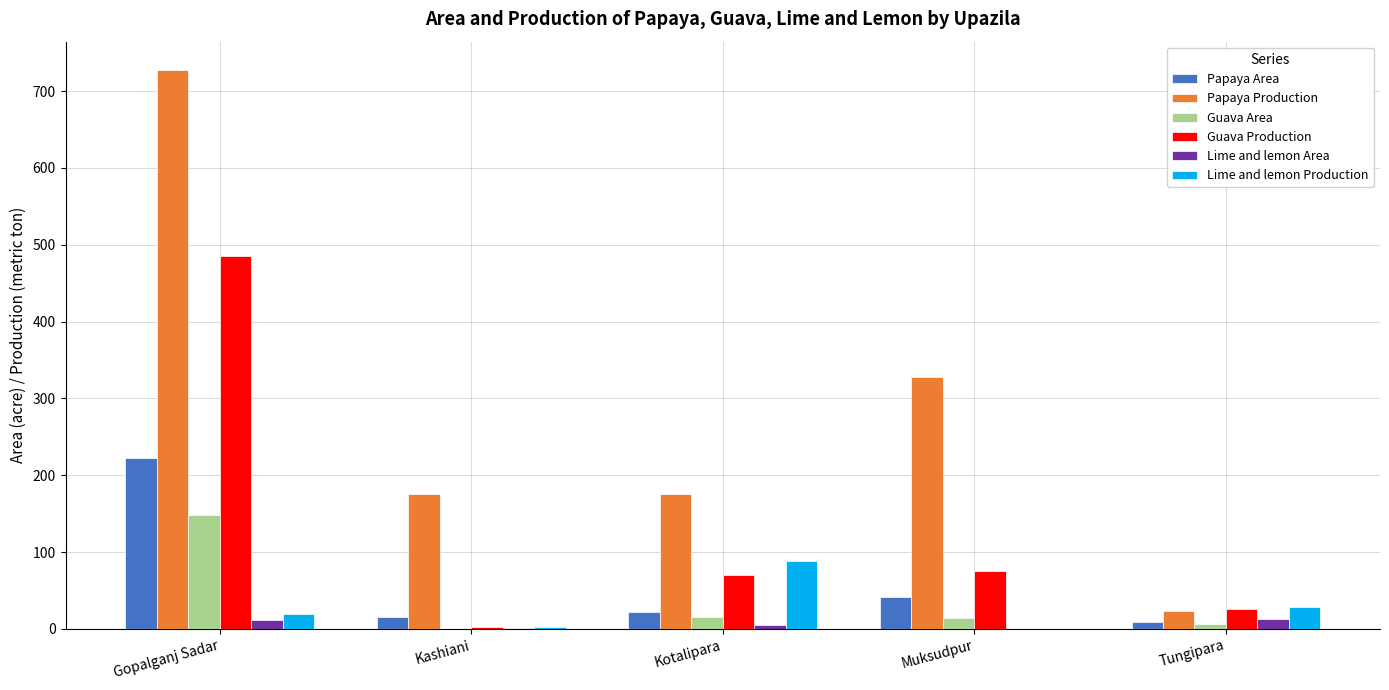

Count the number of data series in this chart.

6